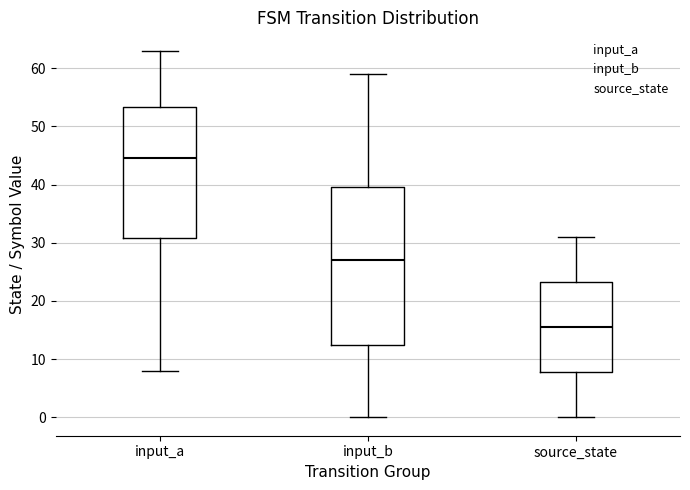

Which box is the tallest, from its lower edge to its upper edge?

input_b